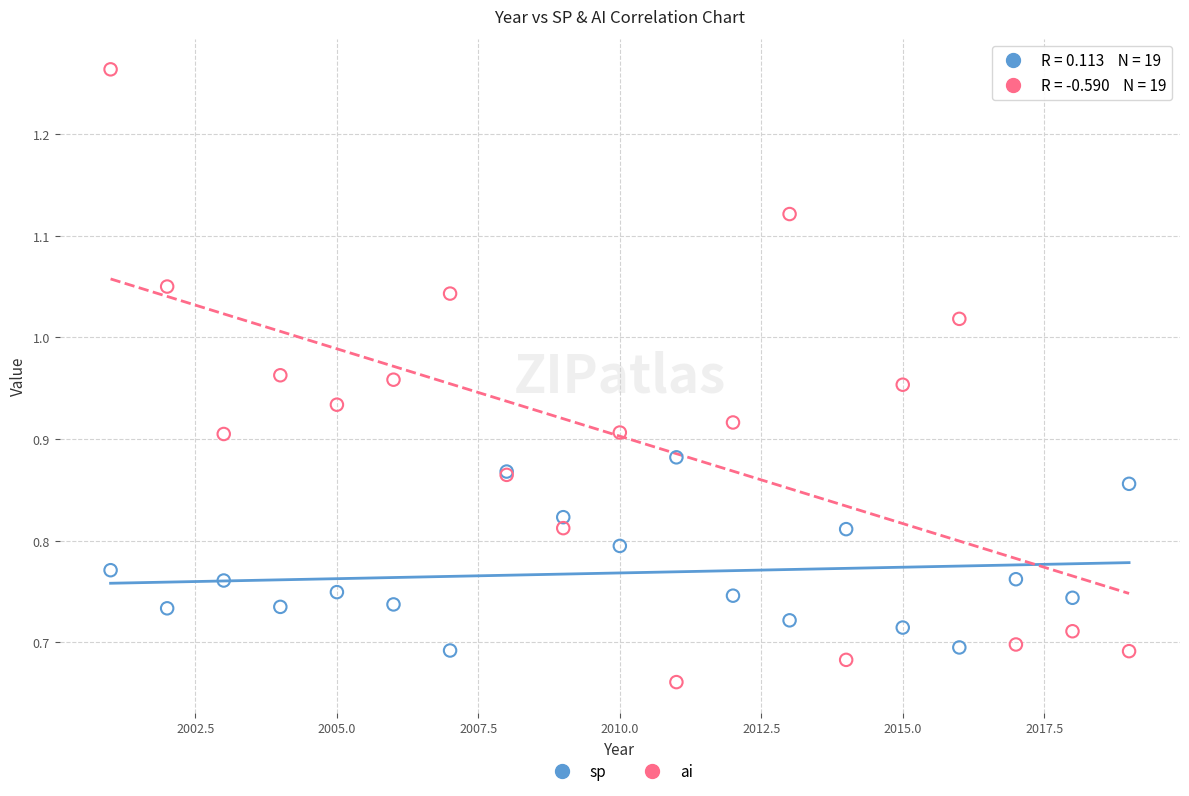

Which series has the widest spread of Y values?

ai